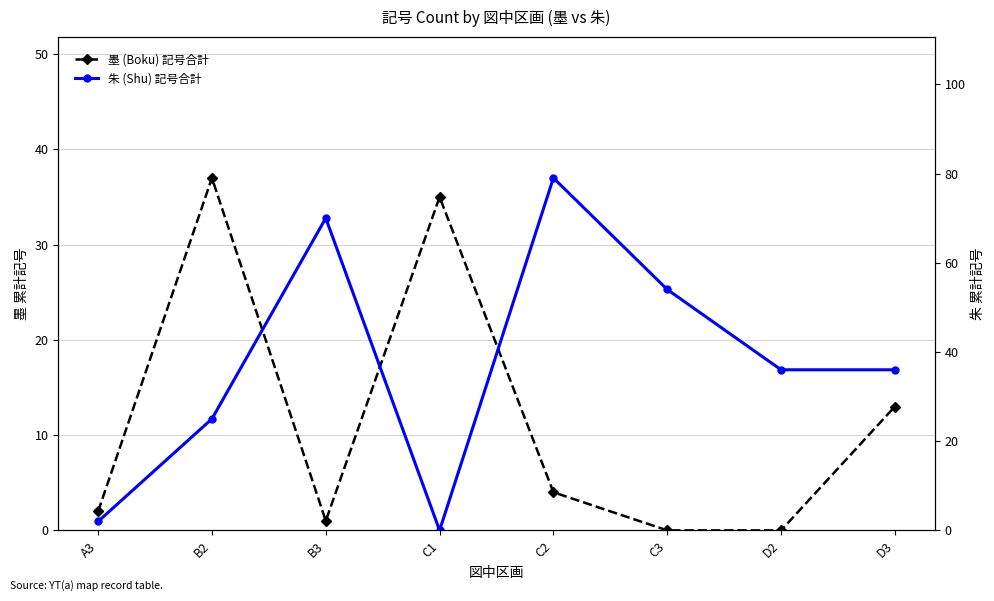

Is this an area chart (filled region under the line)?

No